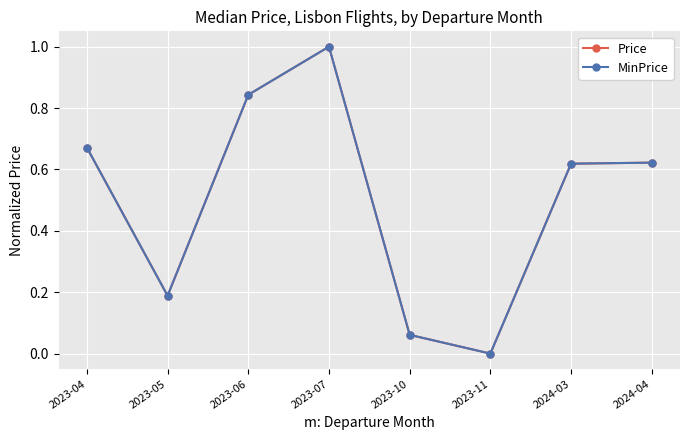

What is the total value across all series at 2024-03?

1.2